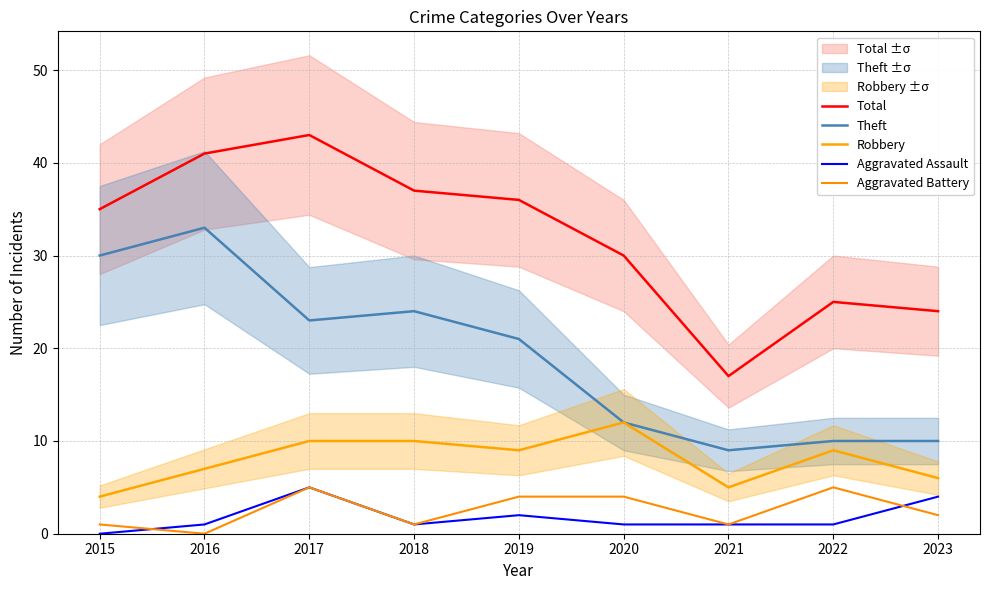

How many interior local peaks does the Total series have?

2